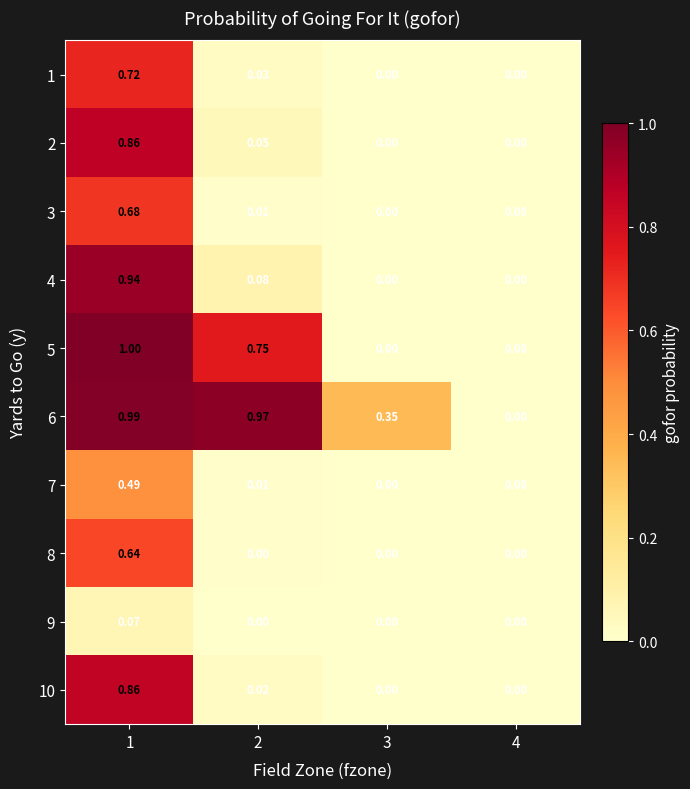

Is the value of 9 at 1 greater than the value of 6 at 3?

No